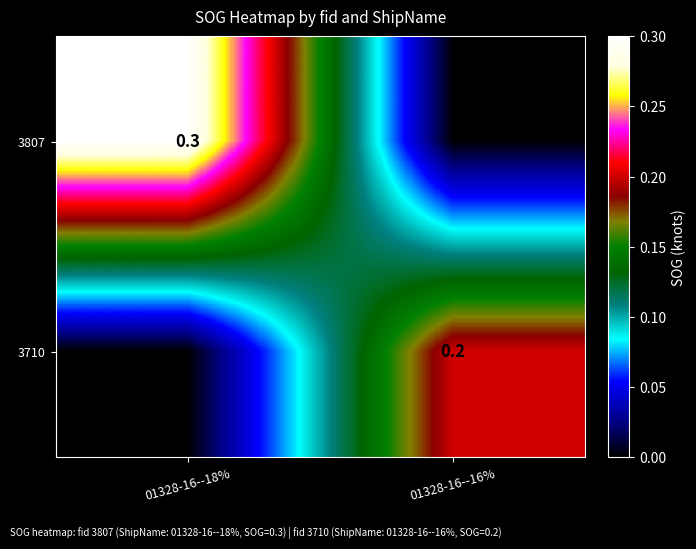

Is it true that 3710 equals 0.2 at 01328-16--16%?

True